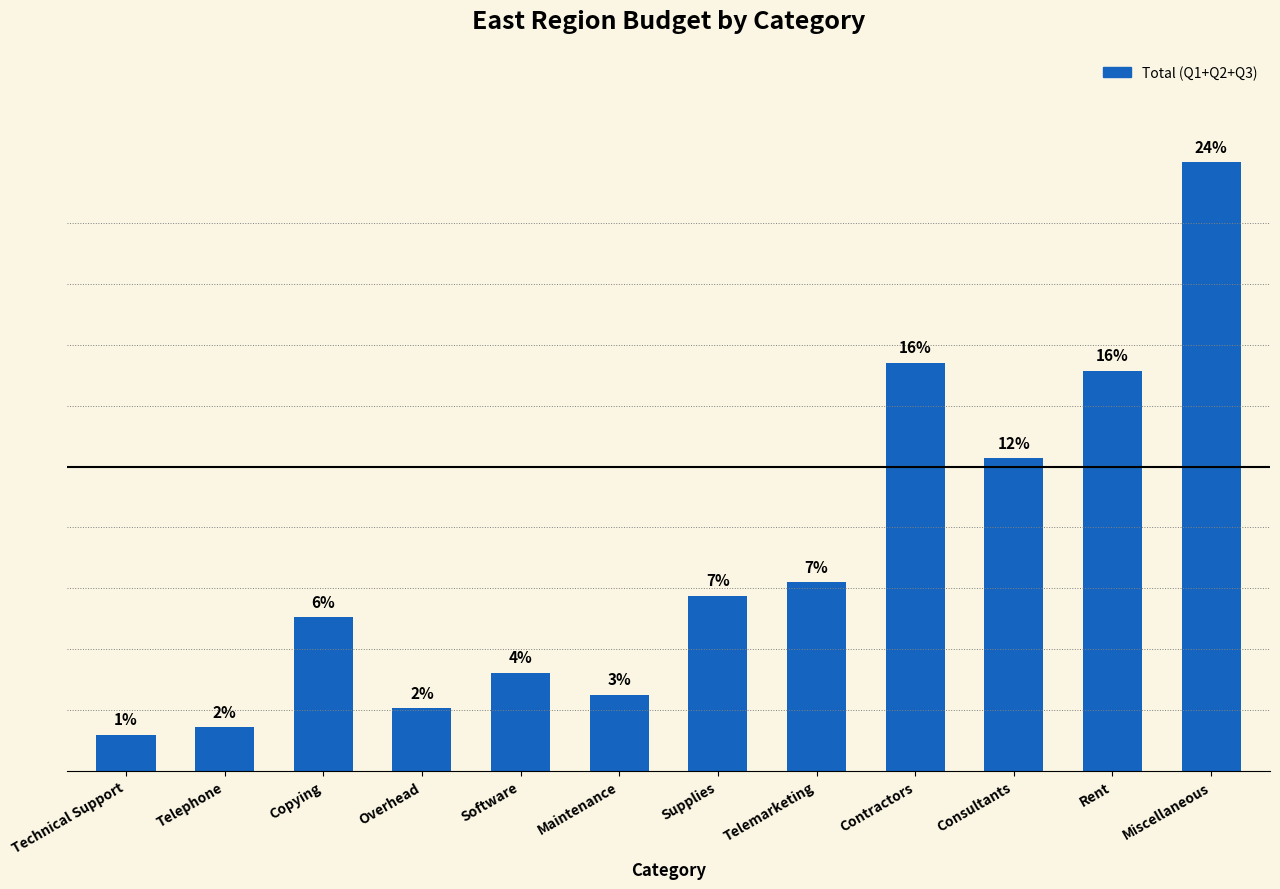

What is the label of the 2nd bar from the left?

Telephone